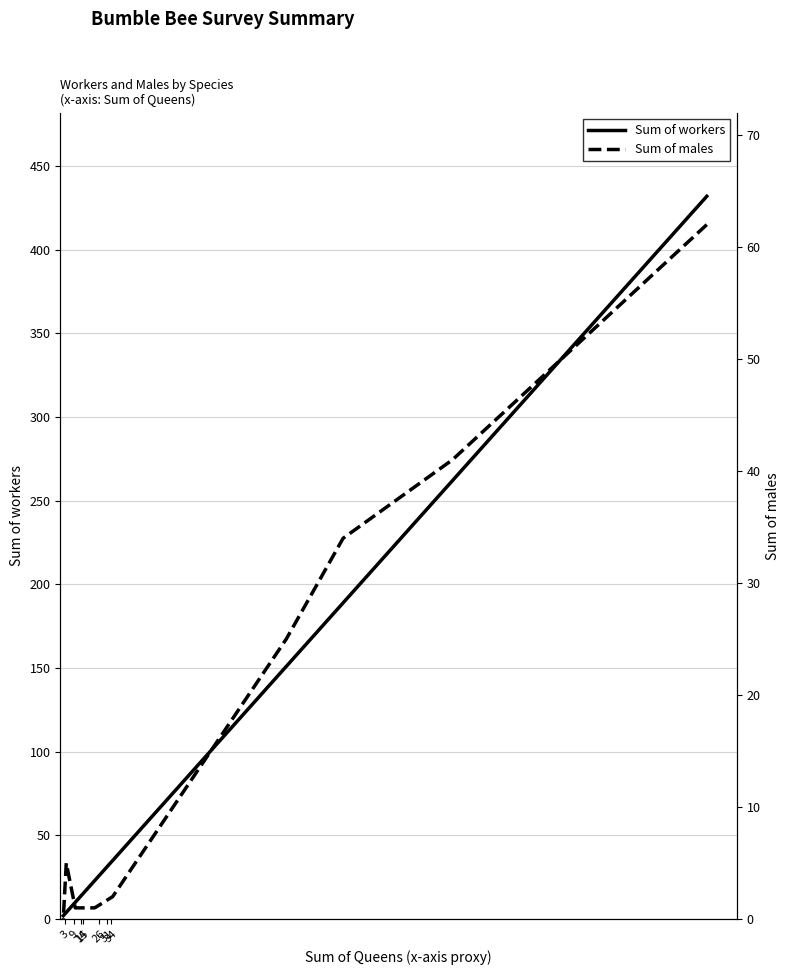

True or false: Sum of males and Sum of workers cross at least once.

True